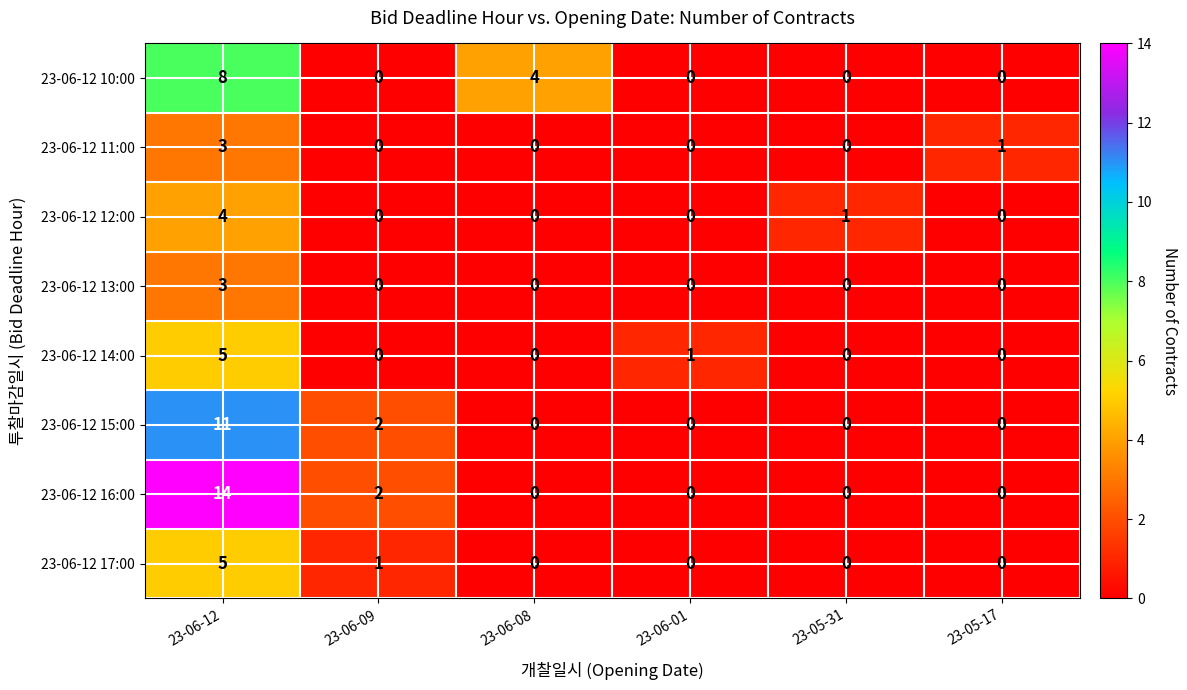

What is the sum of all 23-06-12 12:00 values?

5